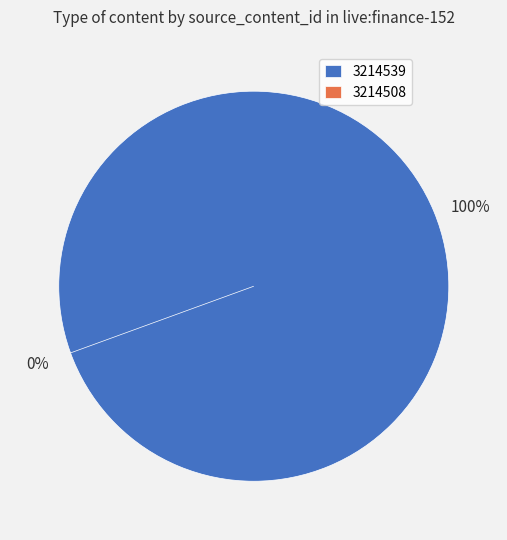

True or false: 3214539 accounts for 99% of the total.

False